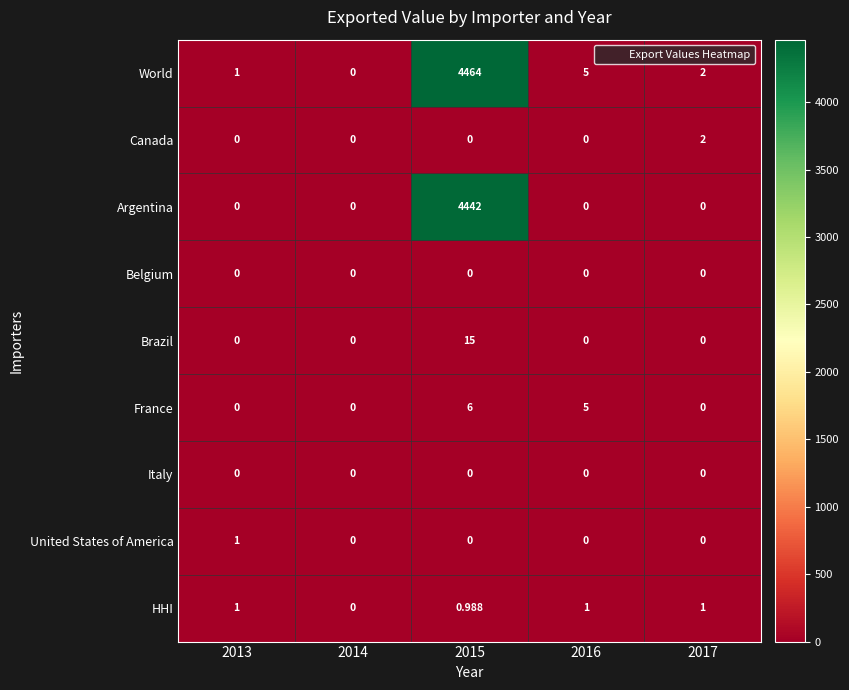

Which series has the largest range (max minus min)?

World